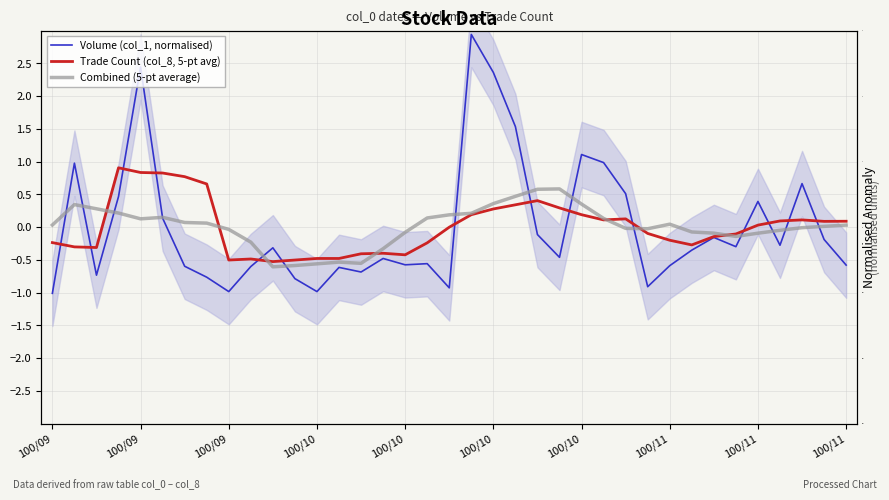

How many series are shown in this chart?

3